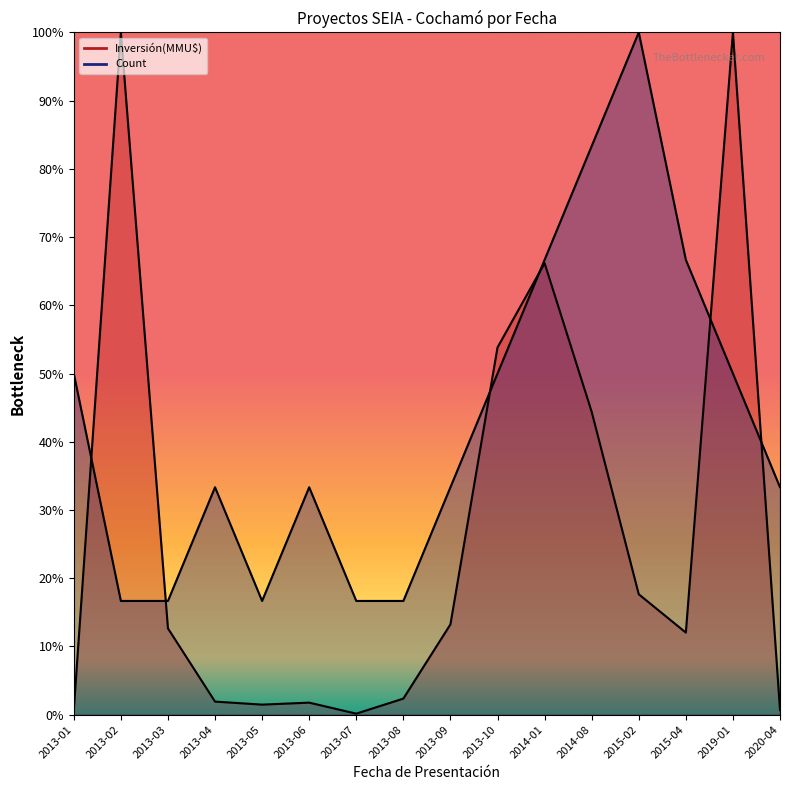

List the labels in order of Count value, smallest first.

2013-02, 2013-03, 2013-05, 2013-07, 2013-08, 2013-04, 2013-06, 2013-09, 2020-04, 2013-01, 2013-10, 2019-01, 2014-01, 2015-04, 2014-08, 2015-02